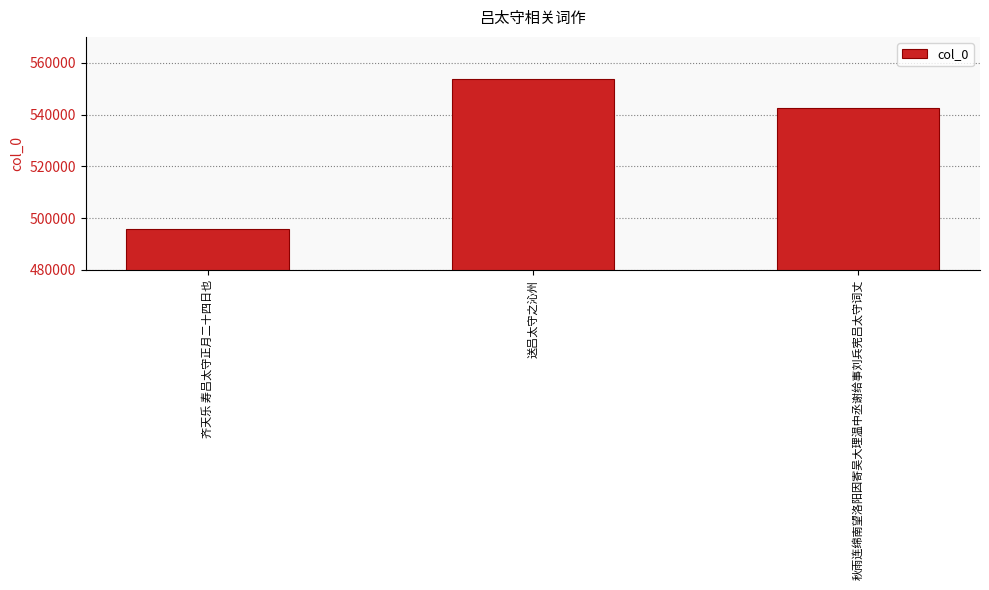

List the labels in order of value, smallest first.

齐天乐 寿吕太守正月二十四日也, 秋雨连绵南望洛阳因寄吴大理温中丞谢给事刘兵宪吕太守词丈, 送吕太守之沁州